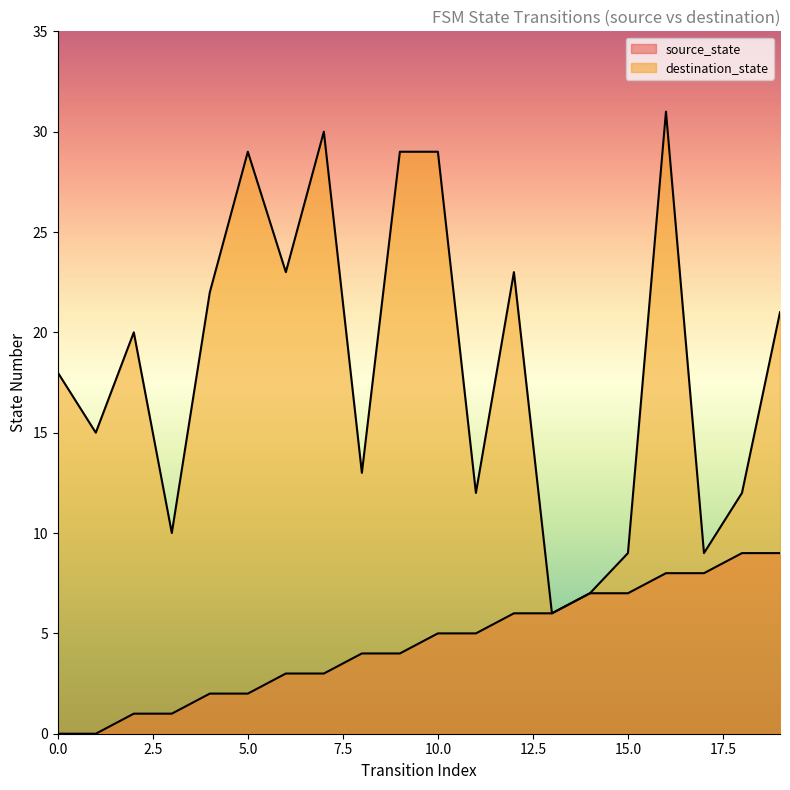

How many lines are shown in the chart?

2